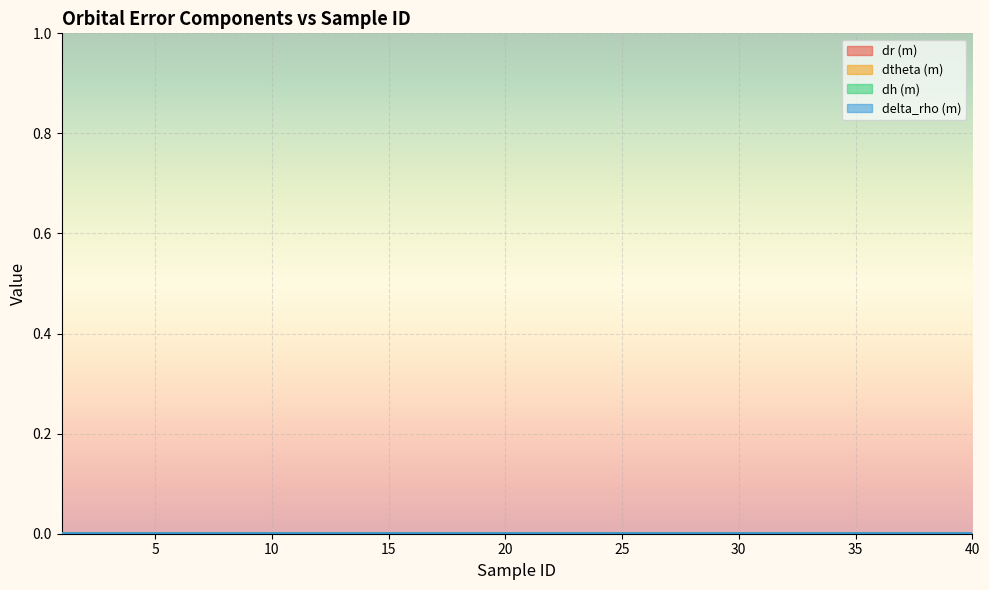

True or false: dr (m) has more than 1 interior local peaks.

True